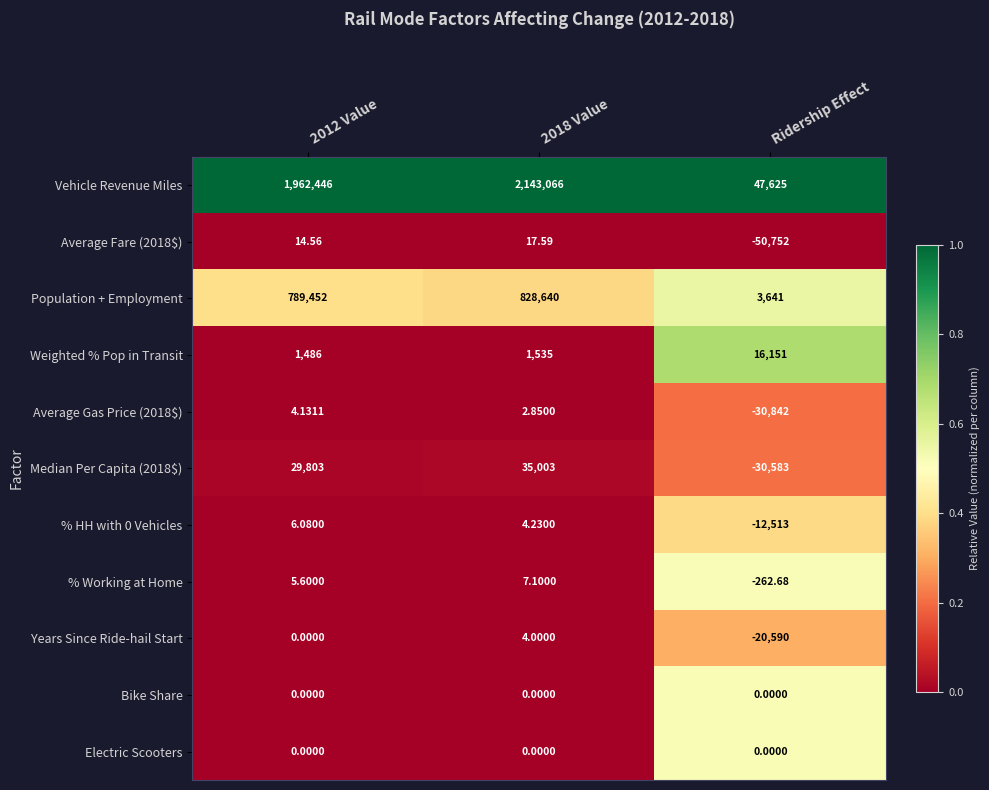

At which category does the chart reach its minimum across all series?

Ridership Effect